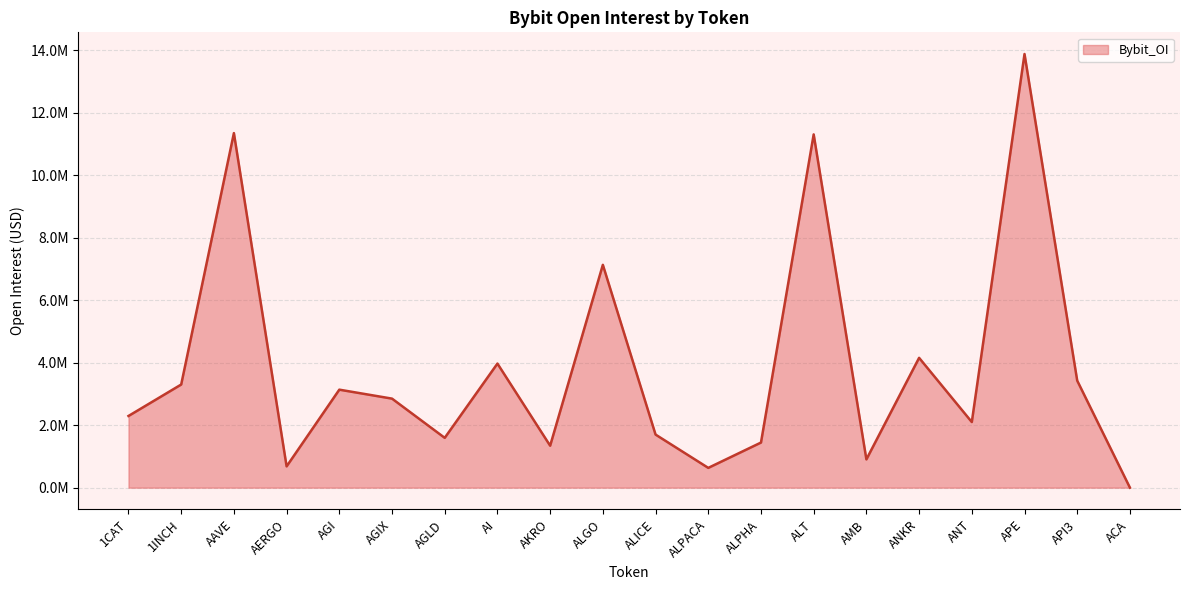

Approximately how many times larger is the value at ALICE compared to API3?

0.5